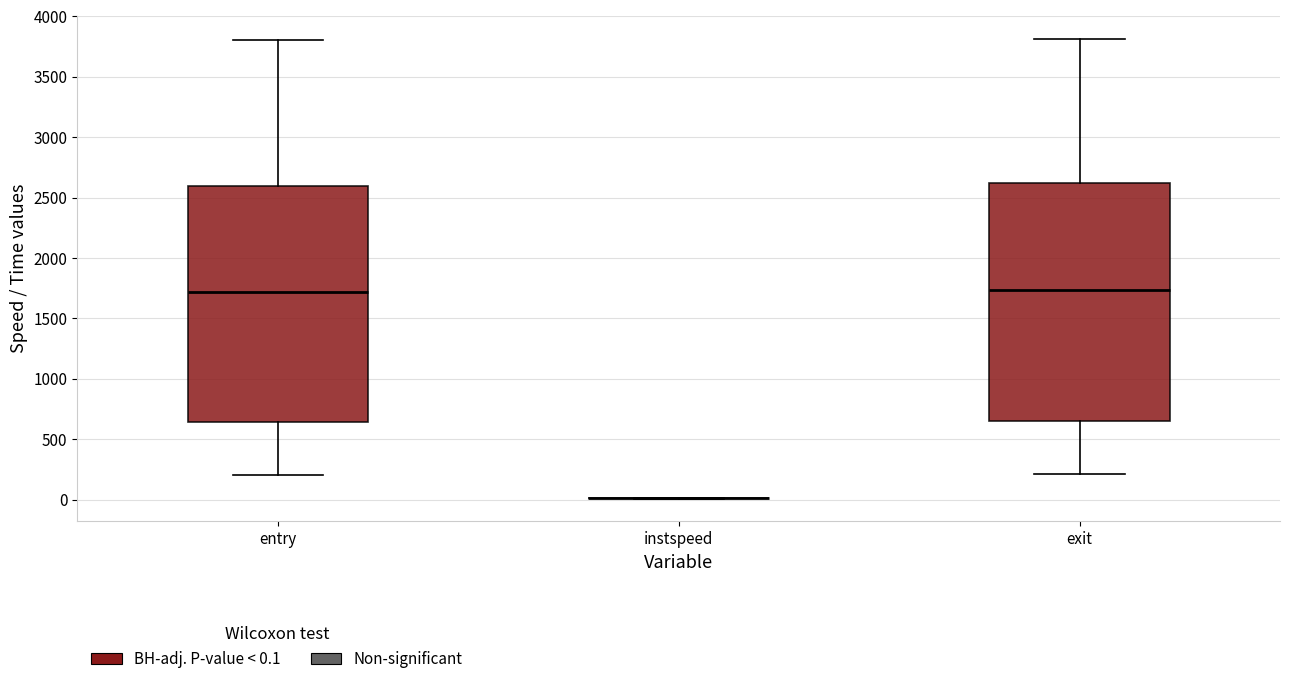

Reading left to right, read every box against the y-axis: the position of its median line, the range the box covers, and the ends of its whiskers. The values are not printed on the chart, so give them approximately, as read against the axis.

entry: median 1700, box 650 to 2600, whiskers 200 to 3800
instspeed: box collapsed to a line at 0, whiskers 0 to 0
exit: median 1750, box 650 to 2600, whiskers 200 to 3800